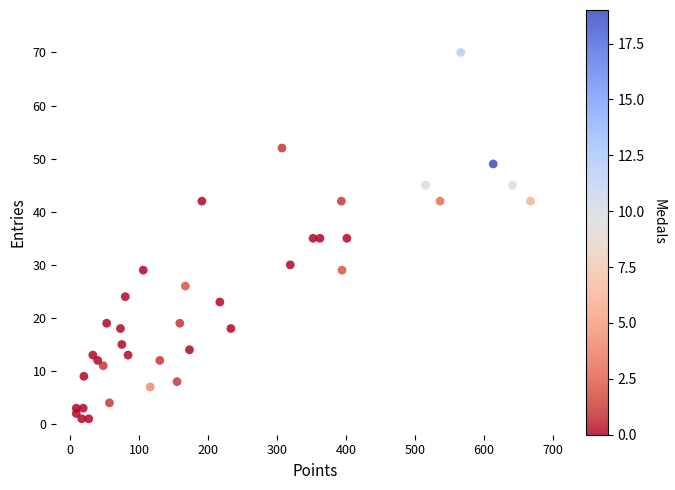

What is the range of Y values (max minus min)?

69